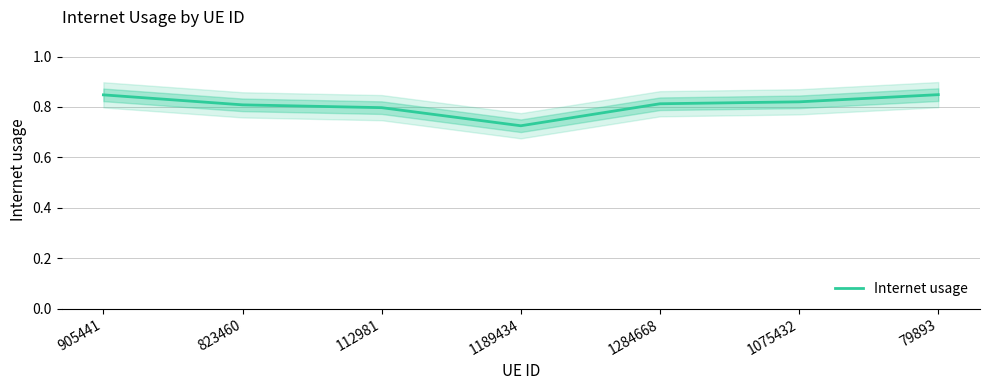

Which label corresponds to the largest value in the chart?

79893